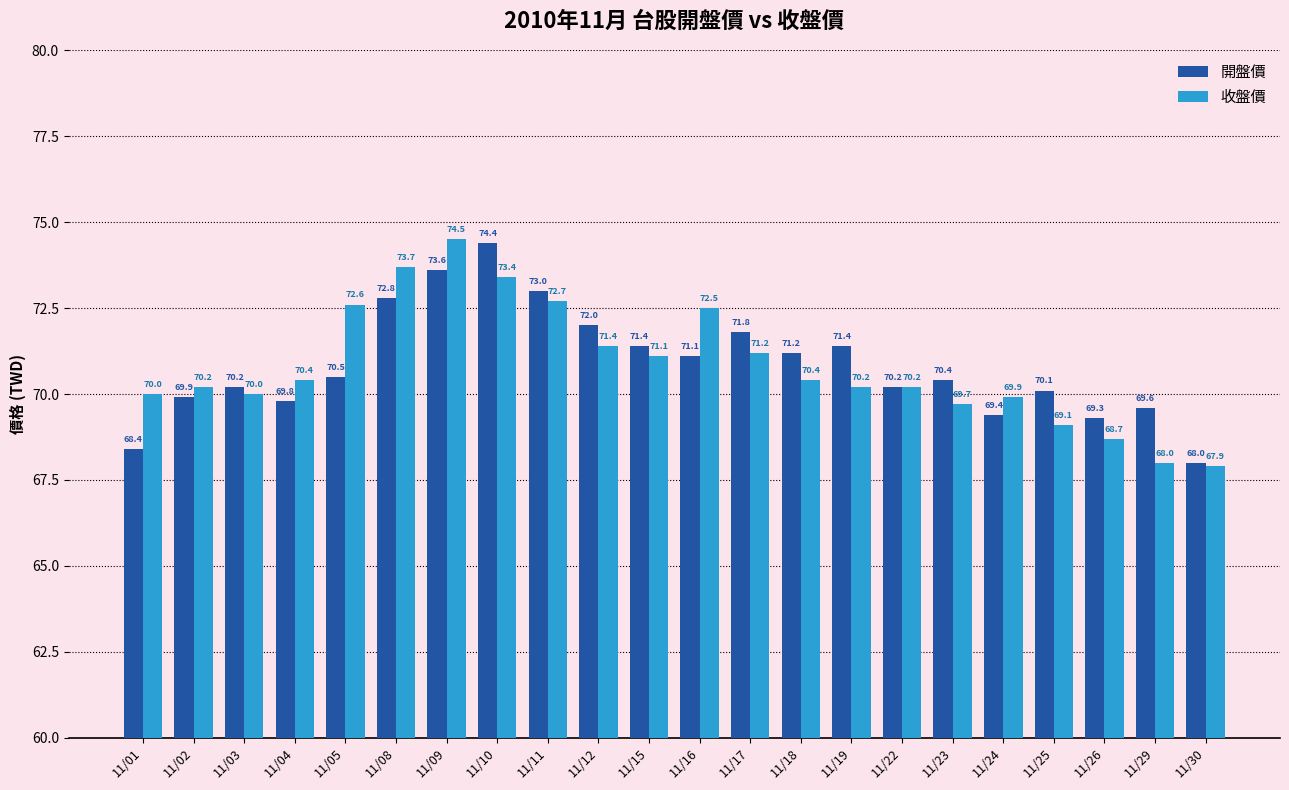

What is the value of the 收盤價 bar at the 5th from the left?

72.6